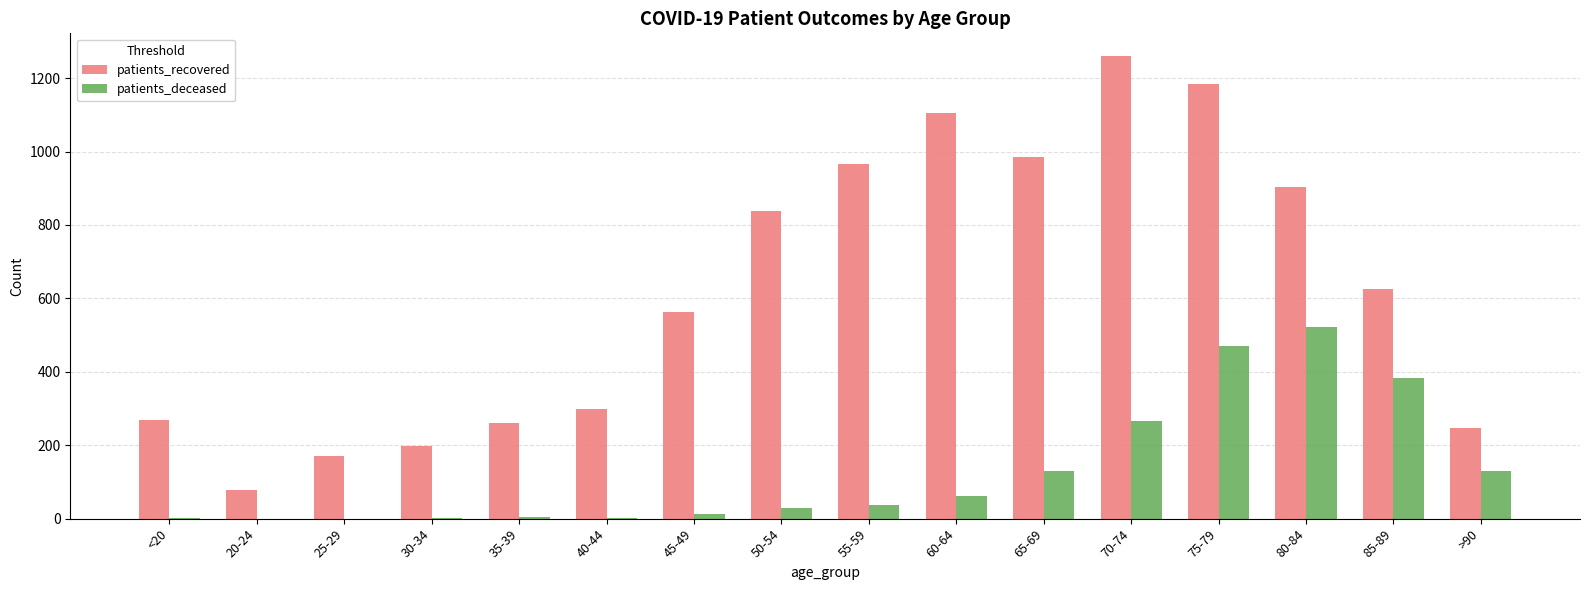

Is the value of patients_recovered at 50-54 greater than the value of patients_deceased at 25-29?

Yes